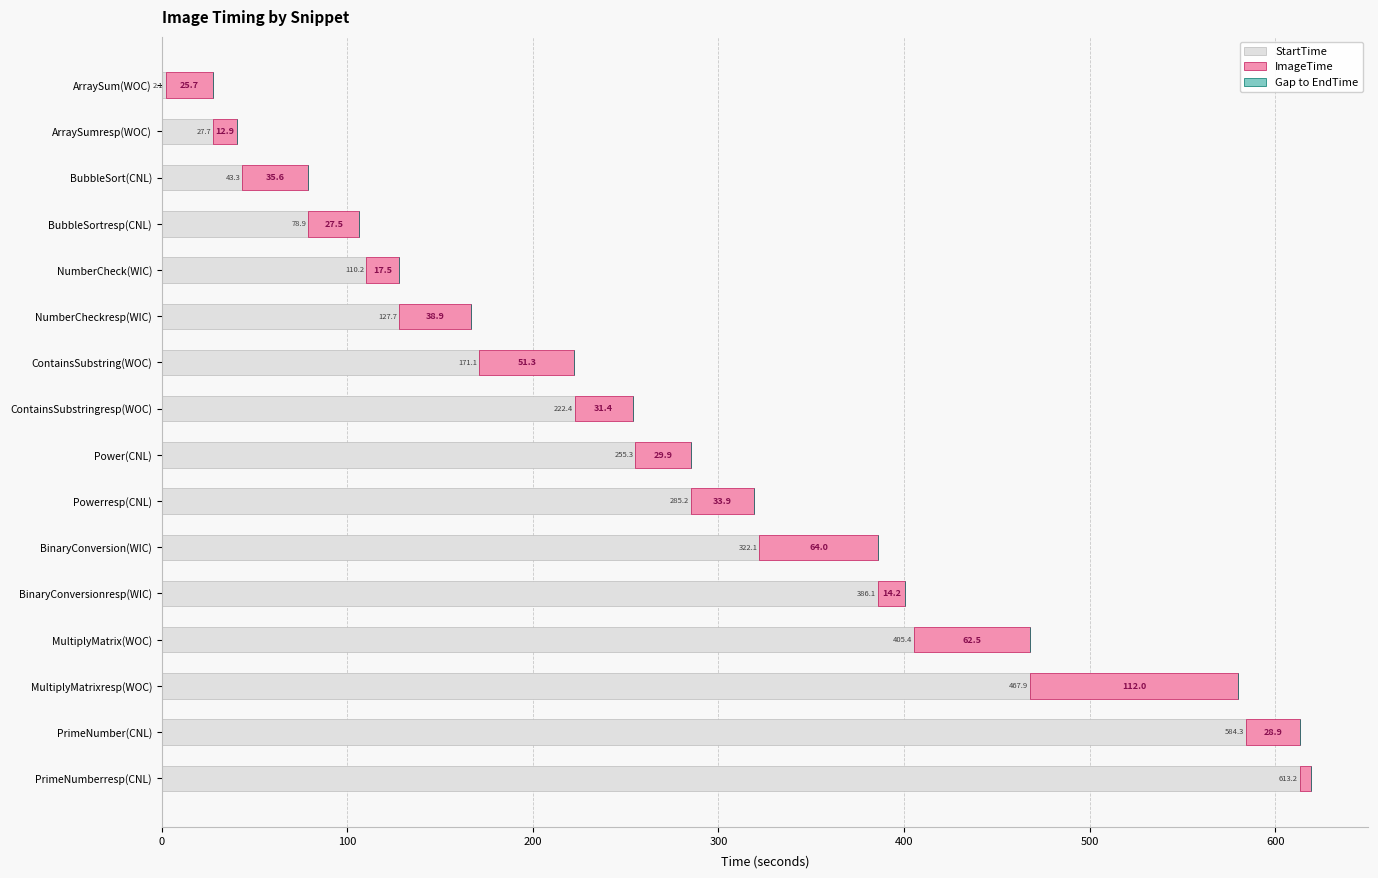

At which category is the sum across all series the highest?

PrimeNumberresp(CNL)